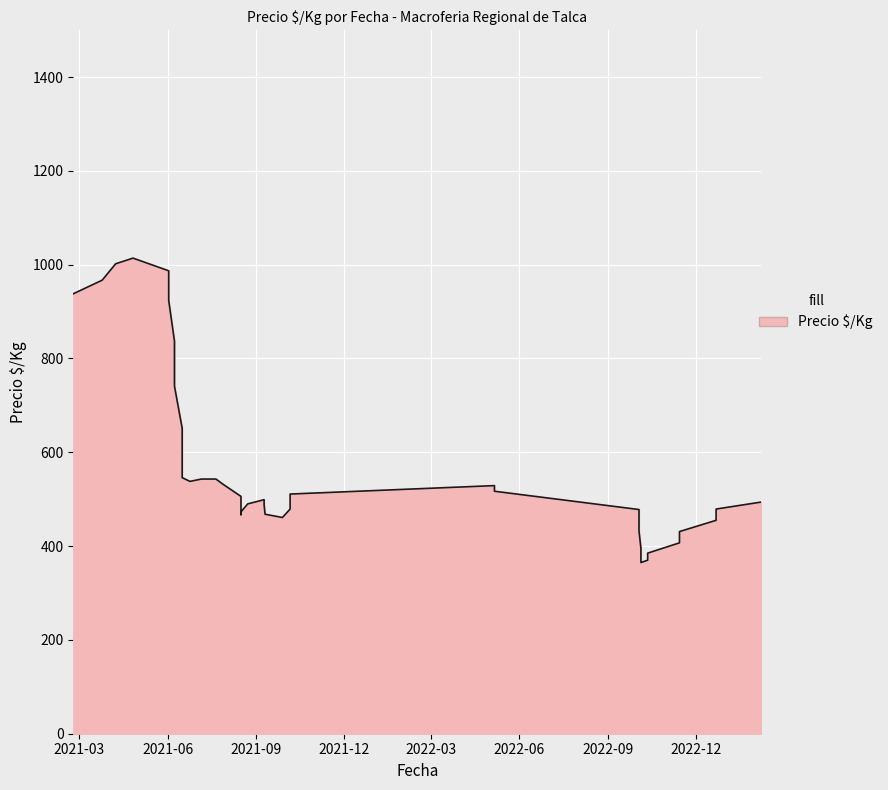

Between 2022-12-22 and 2021-04-26, which is larger?

2021-04-26